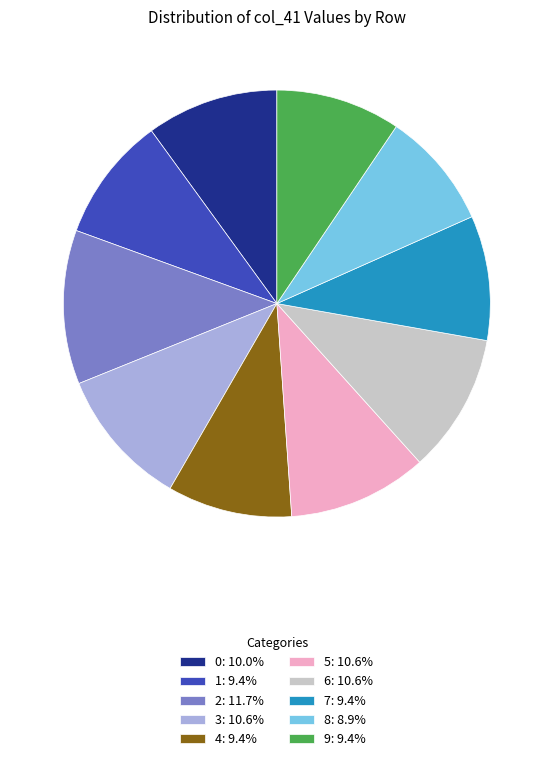

Do 6: 10.6% and 2: 11.7% together represent more than half of the pie?

No